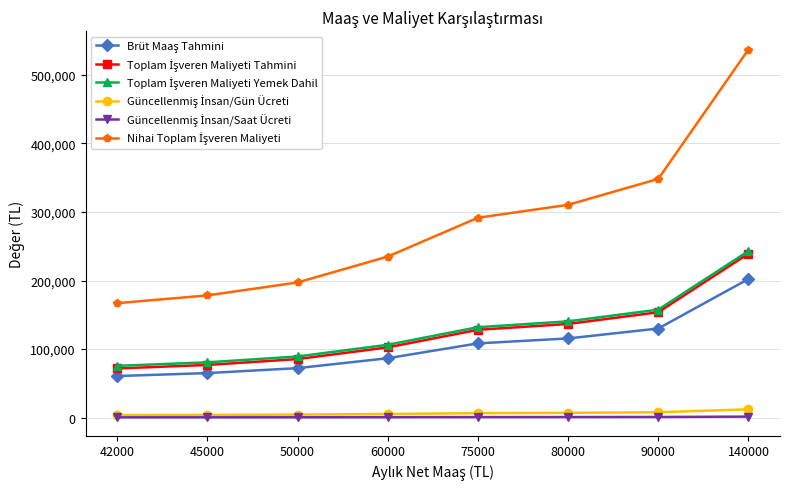

What is the maximum value shown in the chart?

536832.5